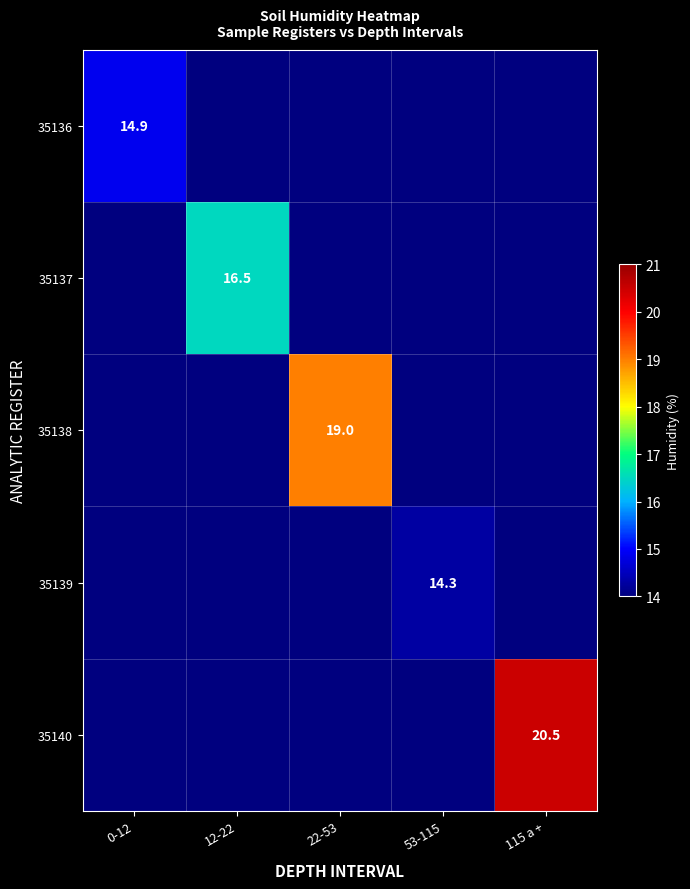

The value of 35138 at 22-53 is 31.4. True or false?

False